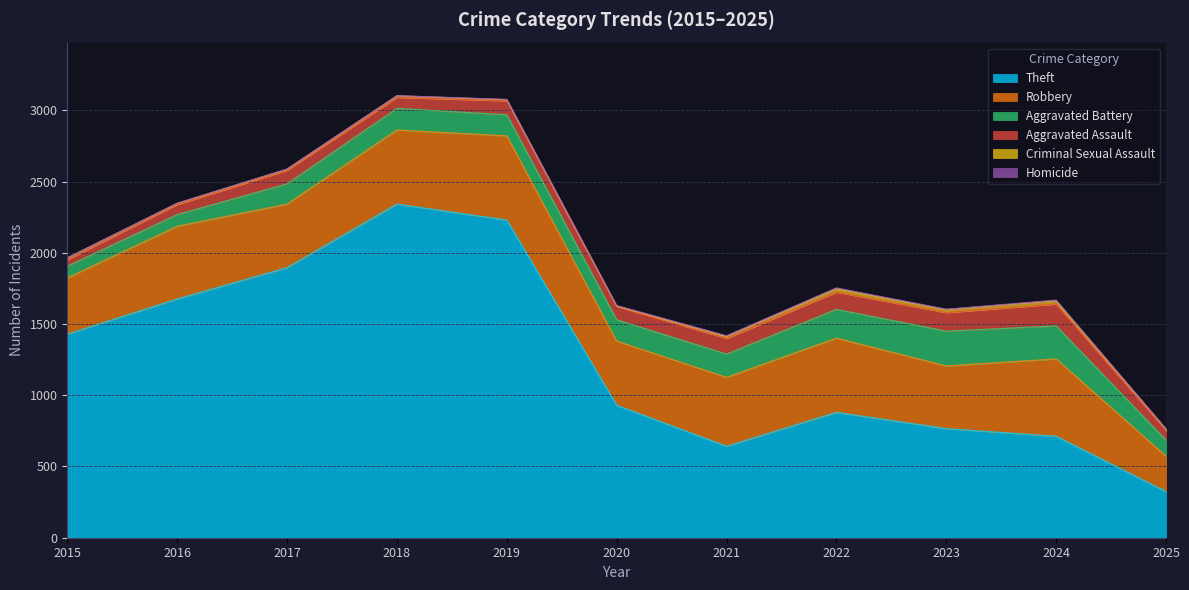

Is the value of Aggravated Assault at 2017 greater than the value of Robbery at 2023?

No